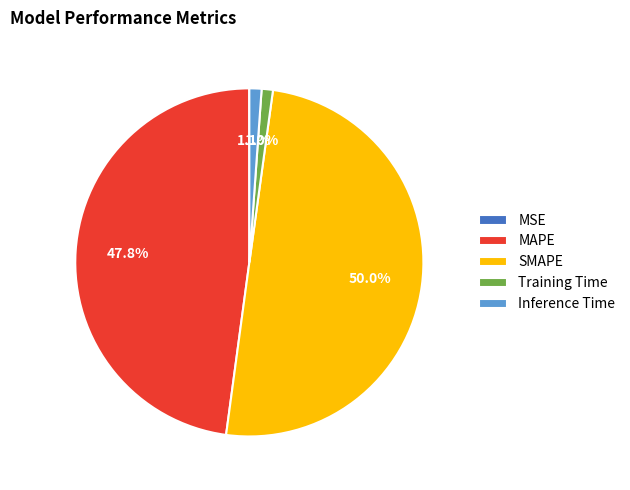

What percentage is the Inference Time slice, to the nearest percent?

1%